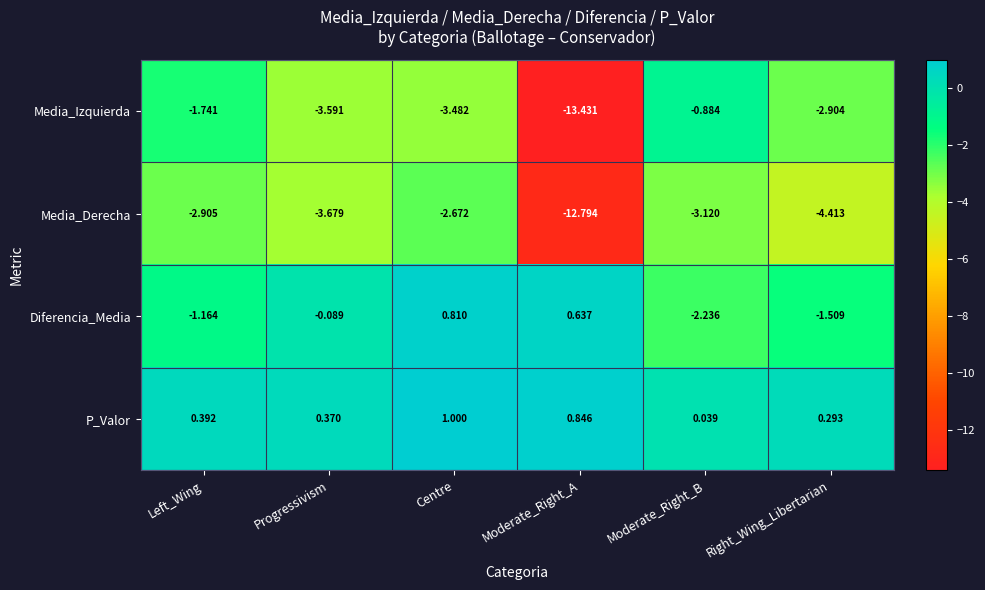

Between Moderate_Right_B and Right_Wing_Libertarian, which series saw the biggest shift?

Media_Izquierda